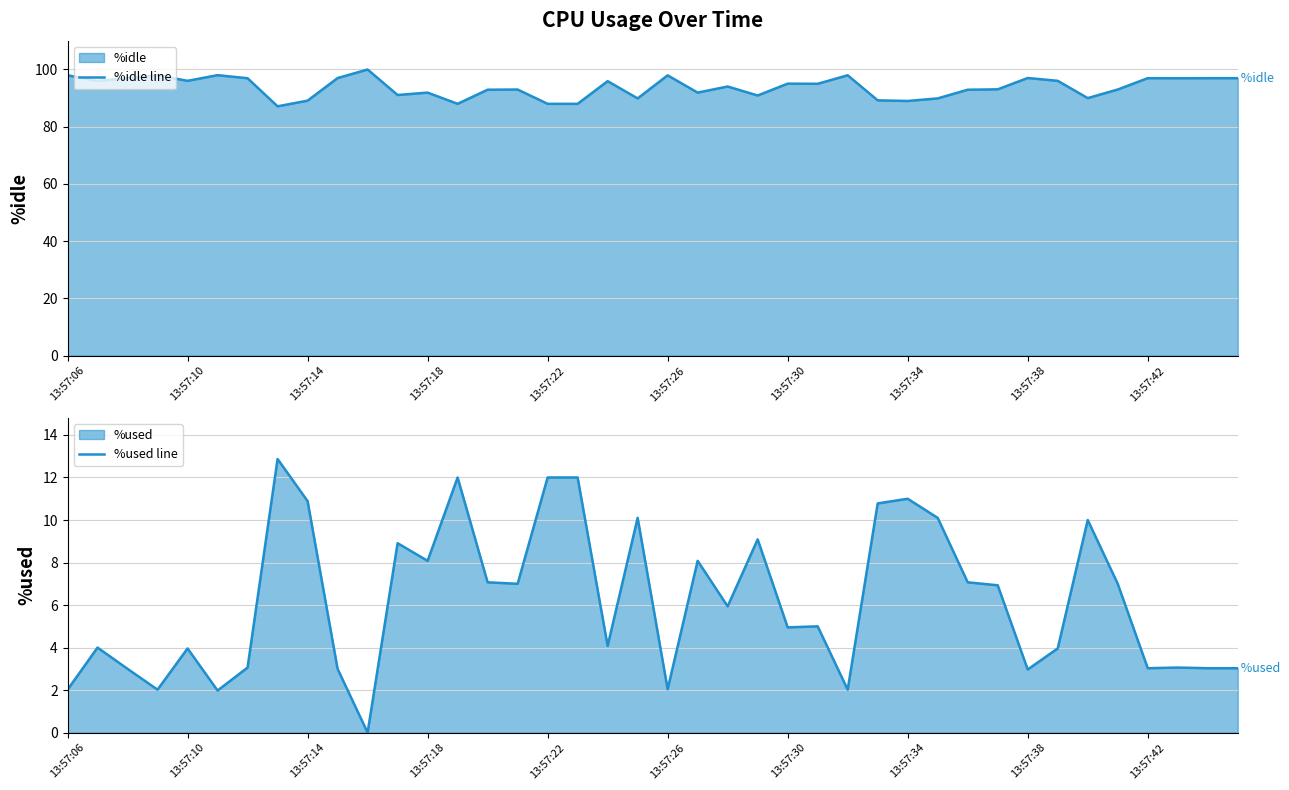

True or false: %idle line and %used line cross at least once.

False